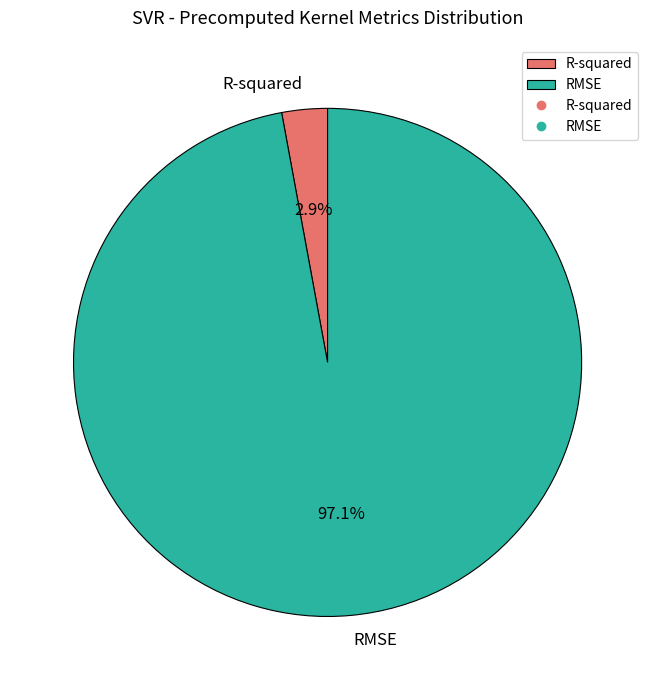

What is the total percentage of RMSE and R-squared?

100.0%